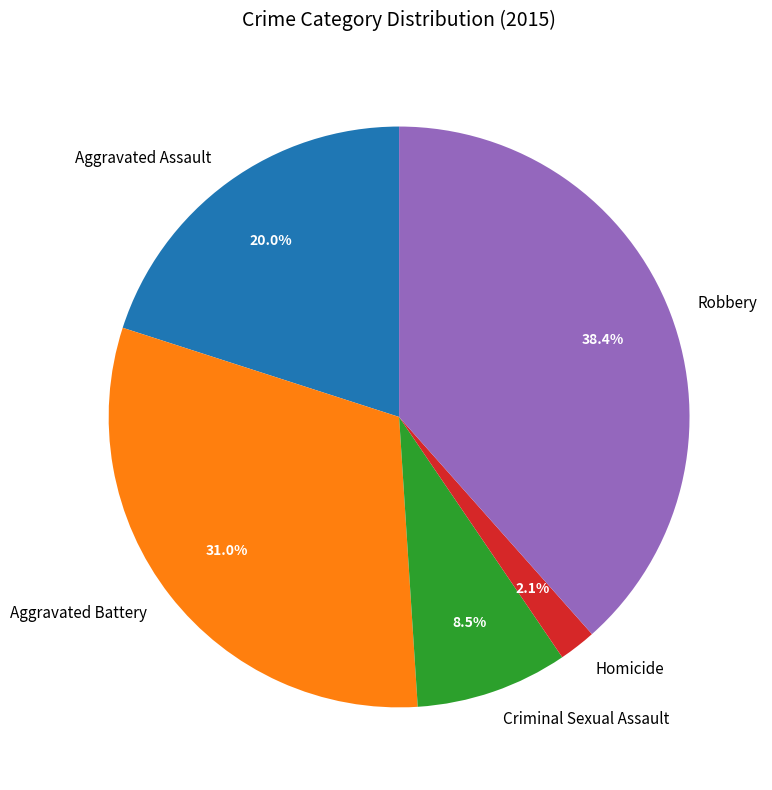

Is there any slice that represents more than half of the pie?

No